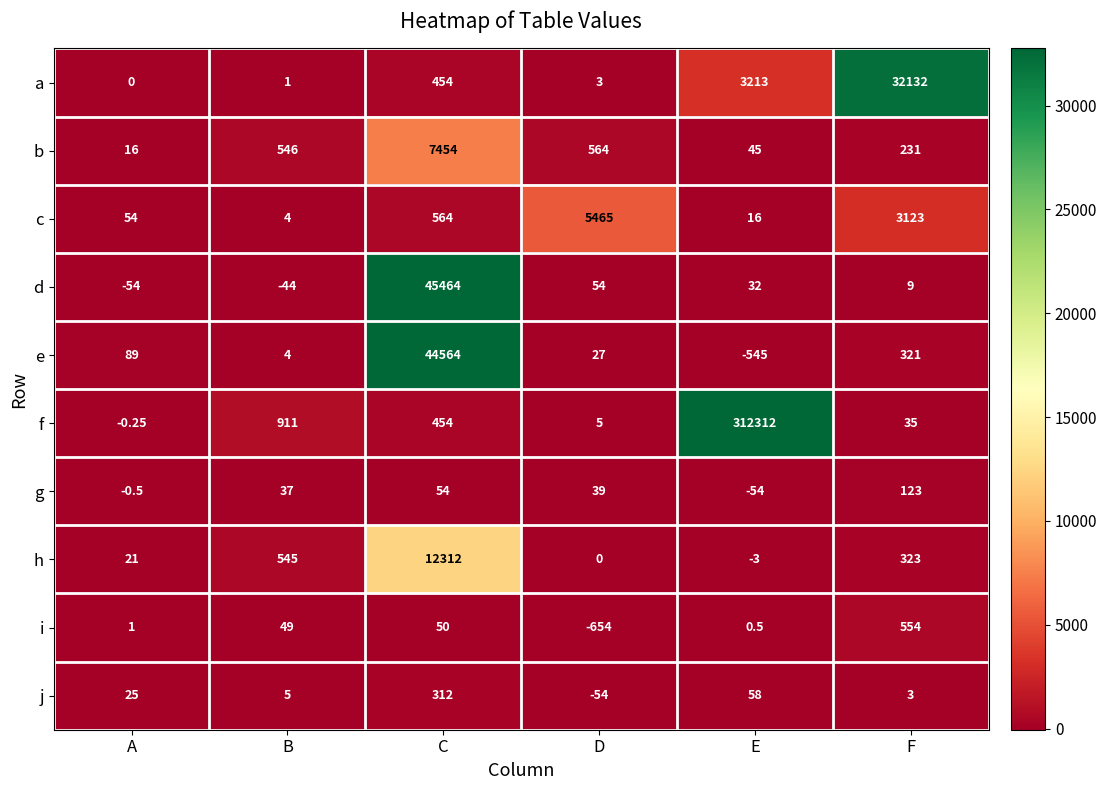

How many series are shown in this chart?

10